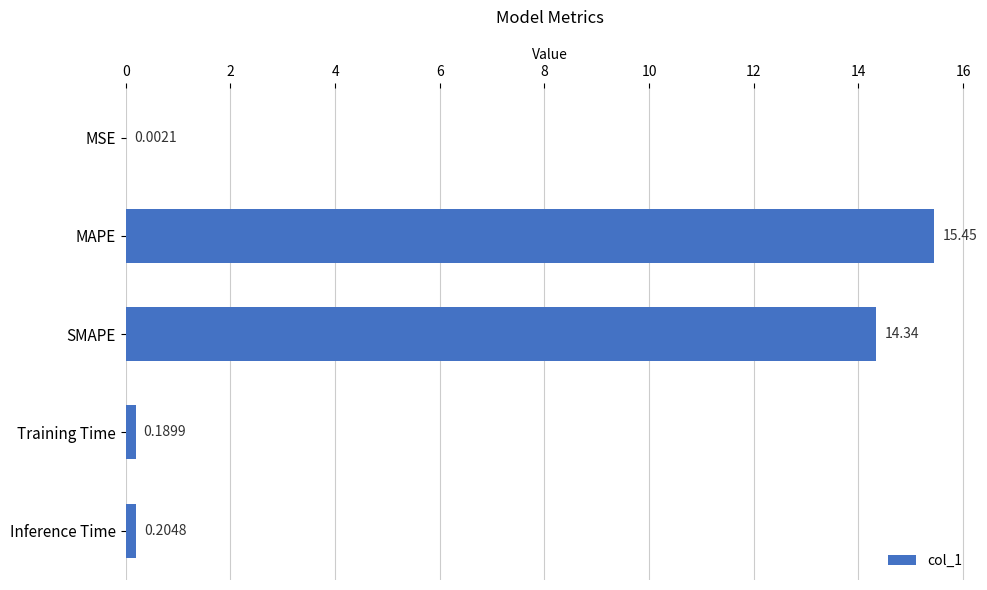

Count the number of categories in the chart.

5